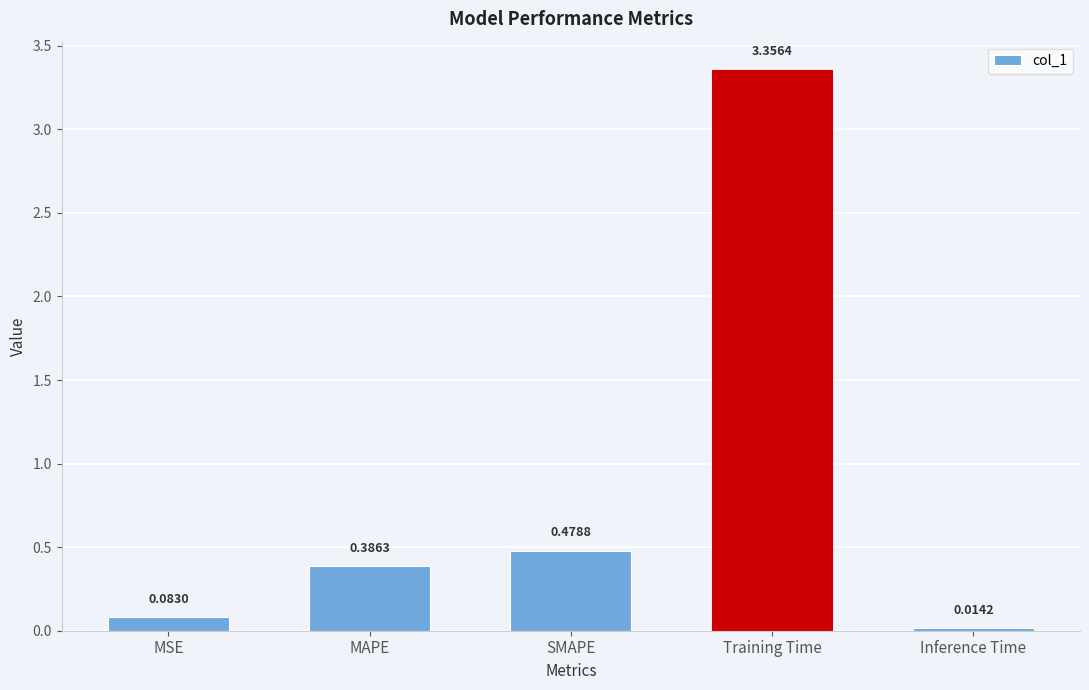

Which label corresponds to the largest value in the chart?

Training Time